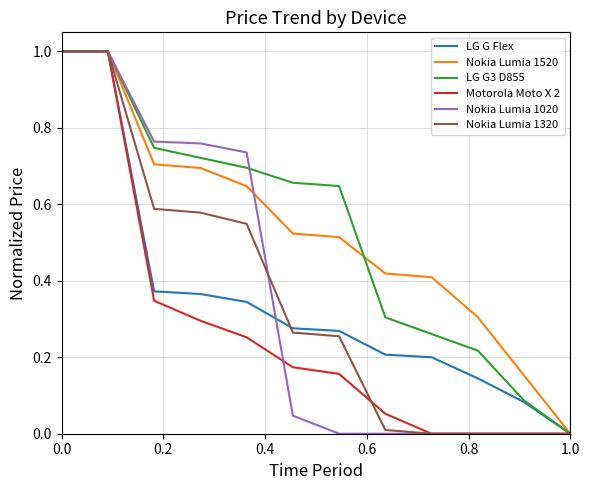

What is the maximum value shown in the chart?

1.0